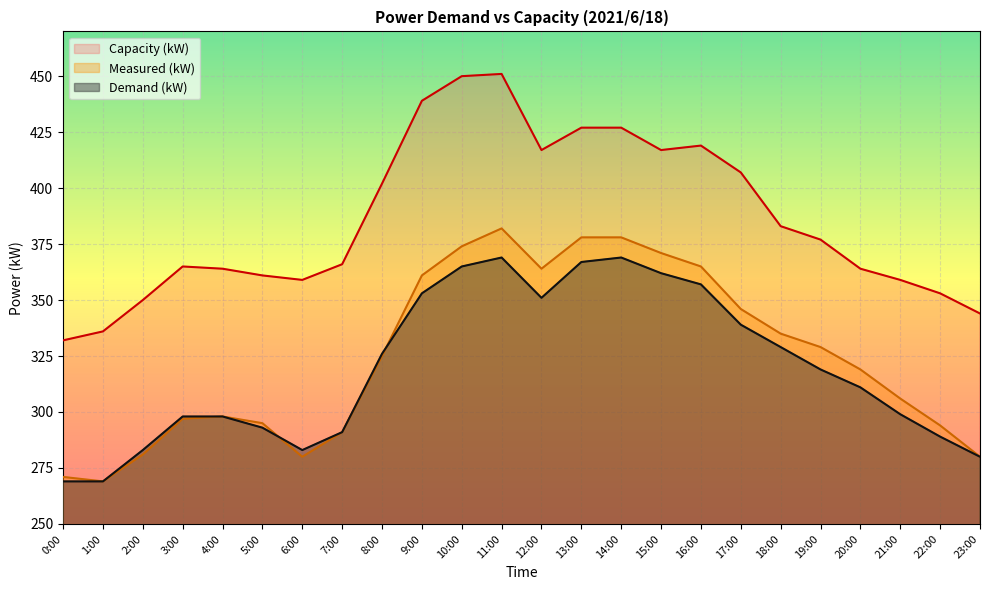

The Measured (kW) series shows 72 at 6:00. True or false?

False